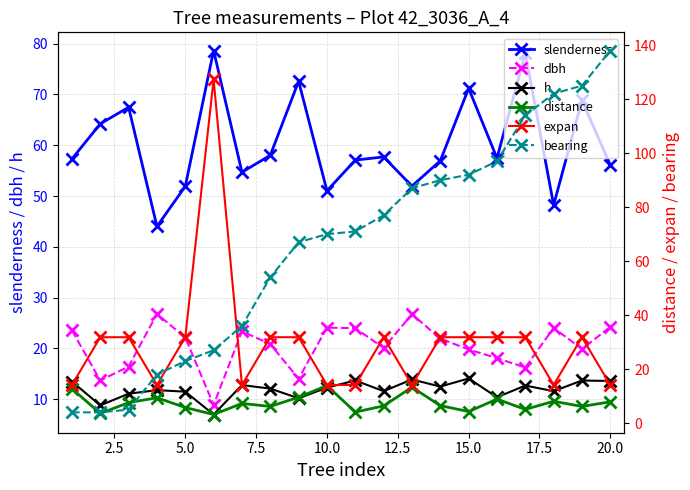

What is the value of the bearing point at the 20th from the left?

138.0